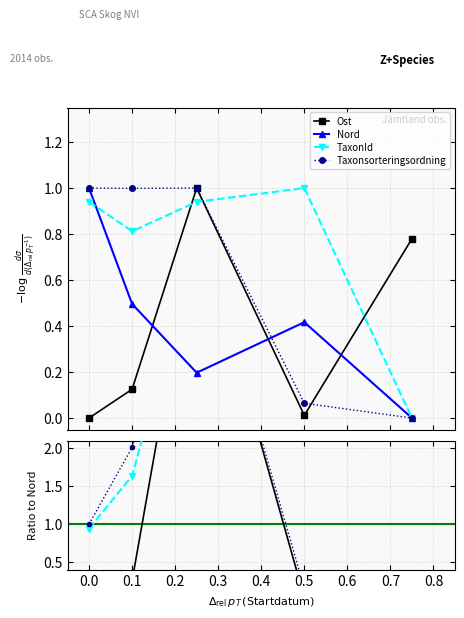

In Ost, how many points are lower than both neighbors (excluding endpoints)?

1